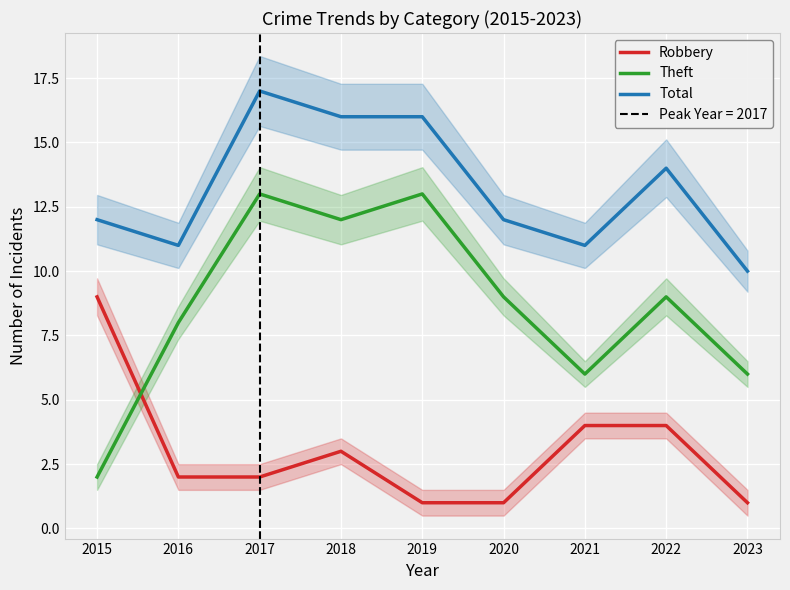

Reading left to right, extract all data points from this chart.

Robbery: 9	2	2	3	1	1	4	4	1
Theft: 2	8	13	12	13	9	6	9	6
Total: 12	11	17	16	16	12	11	14	10